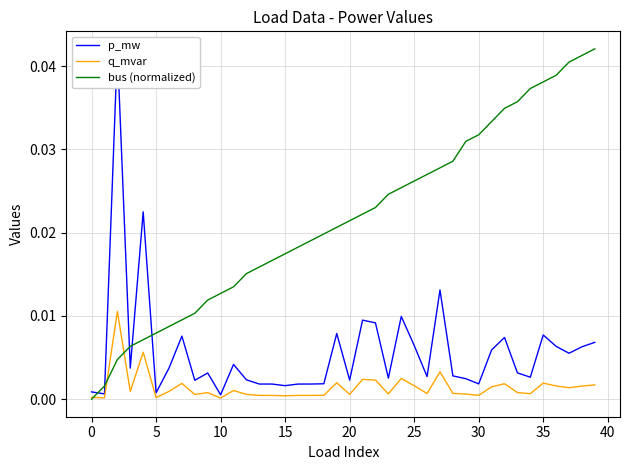

True or false: p_mw has more than 2 points higher than both neighbors.

True